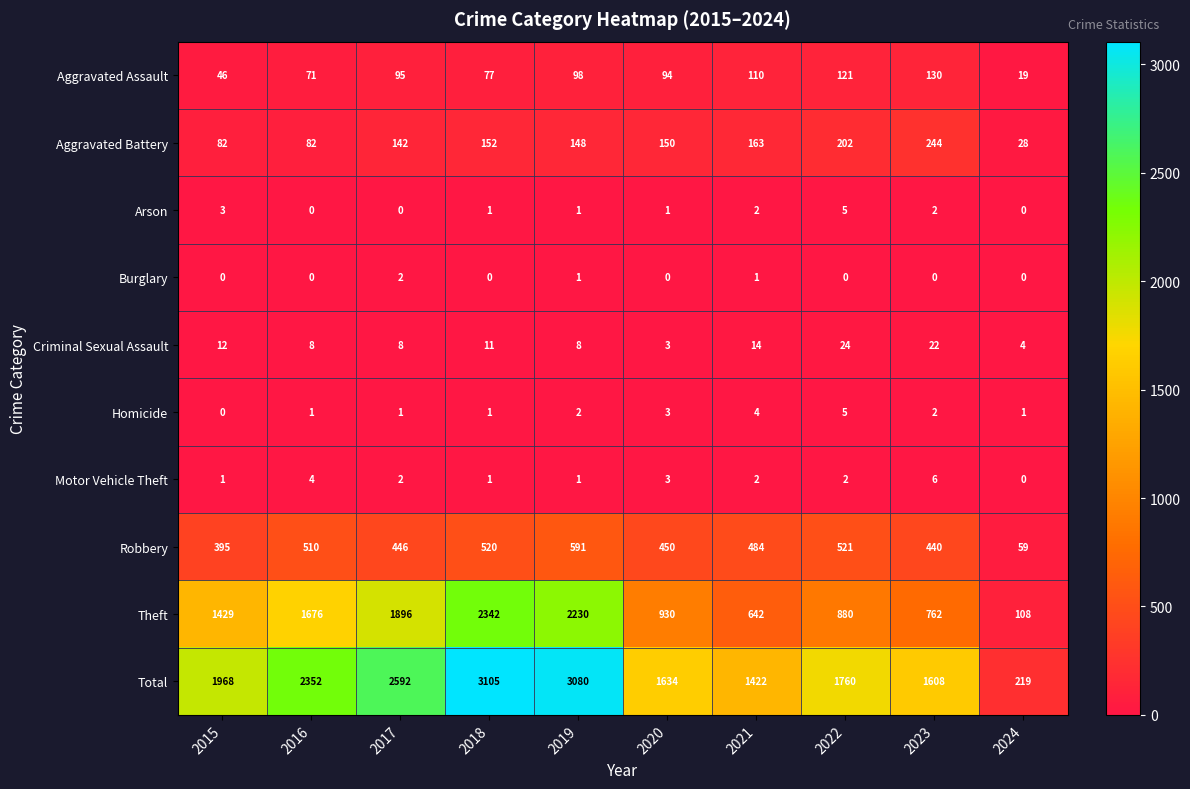

Where is Robbery nearest to the value 325?

2015